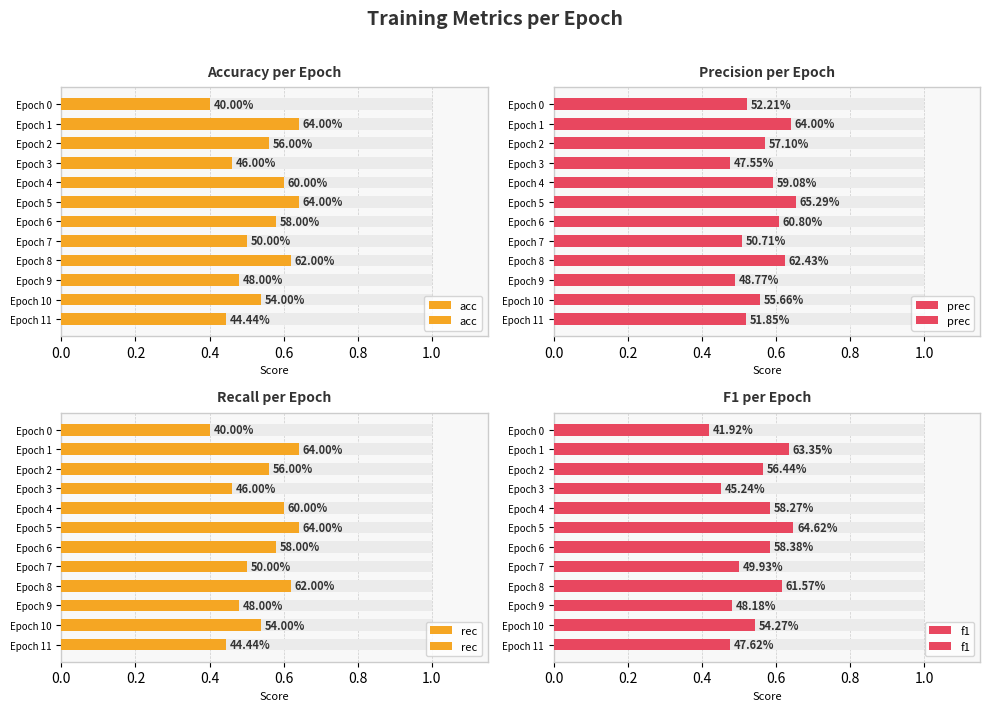

What are all the series names shown in the legend?

acc, prec, rec, f1